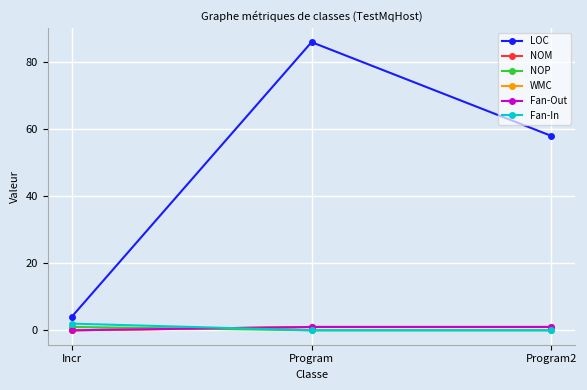

The WMC series shows 1 at Program2. True or false?

False